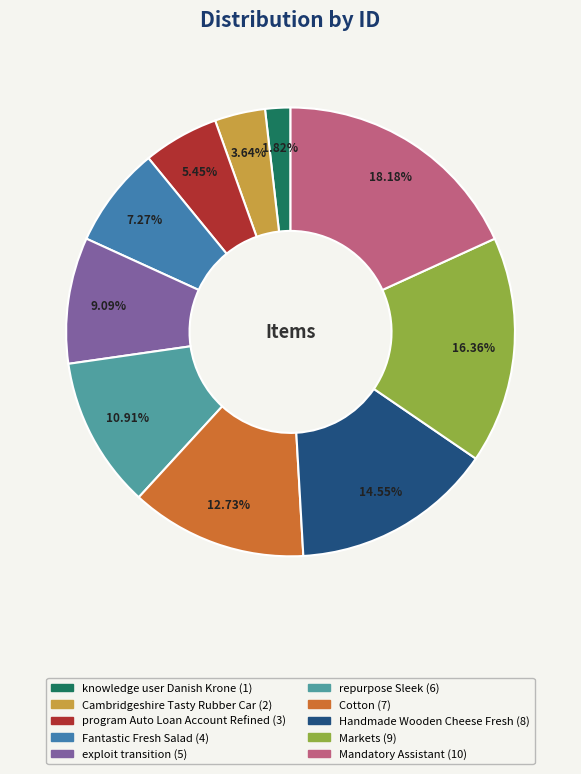

What is the change in value from Fantastic Fresh Salad to repurpose Sleek?

+2